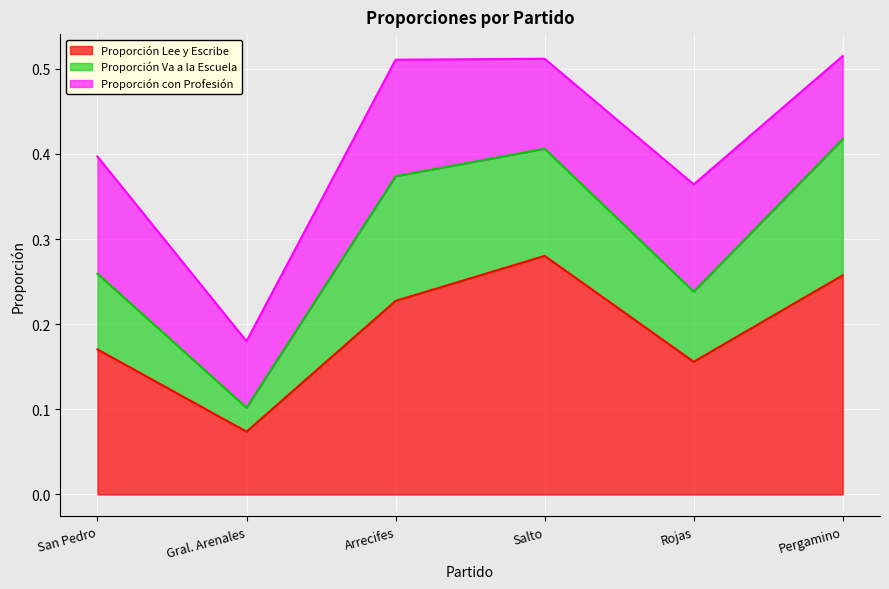

What is the average value of the Proporción con Profesión series?

0.1